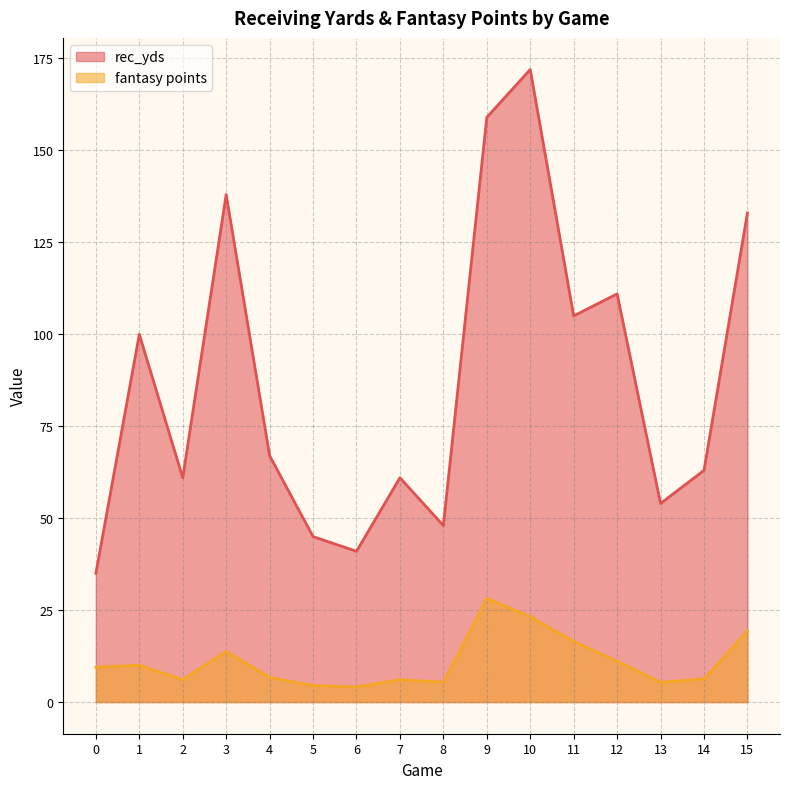

Between 5 and 9, which series saw the biggest shift?

rec_yds